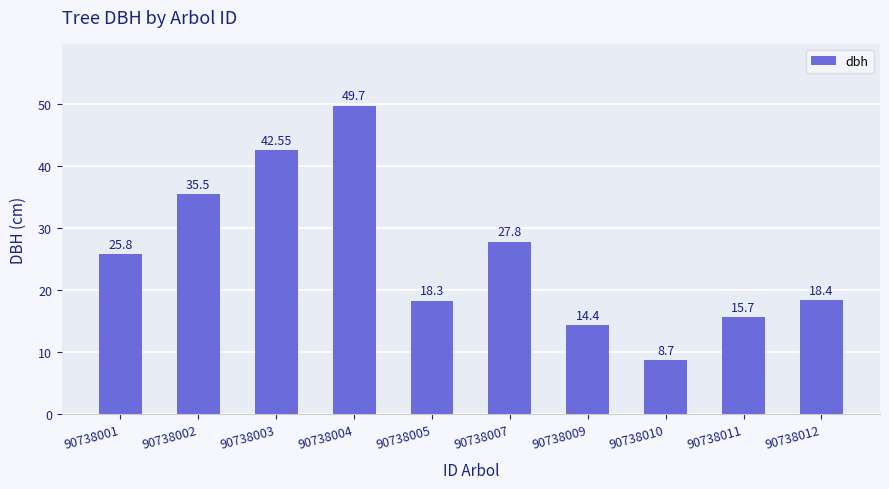

Count the number of data series in this chart.

1